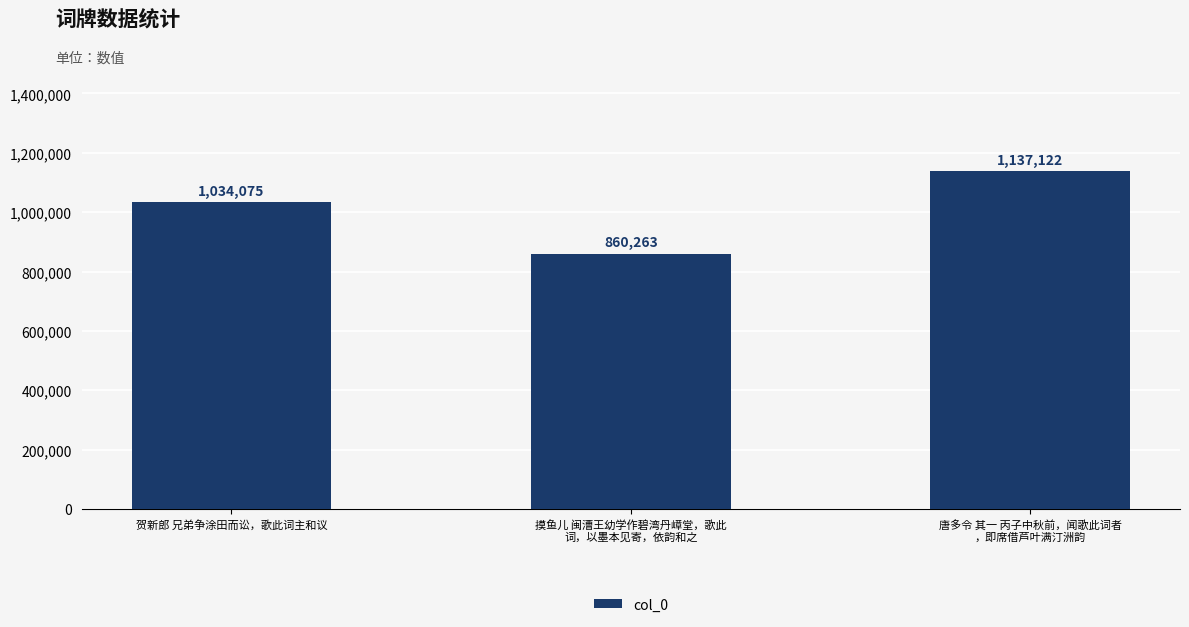

What is the smallest value displayed?

860263